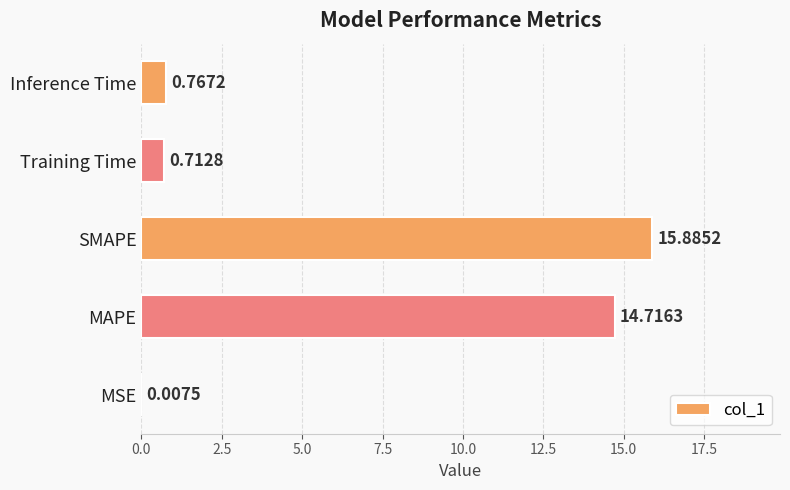

What is the sum of all values?

32.1